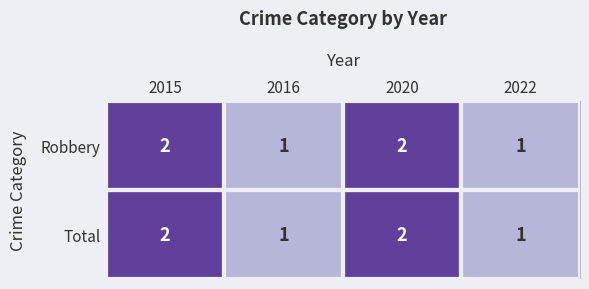

Count the Robbery values in the range 1 to 2.

4